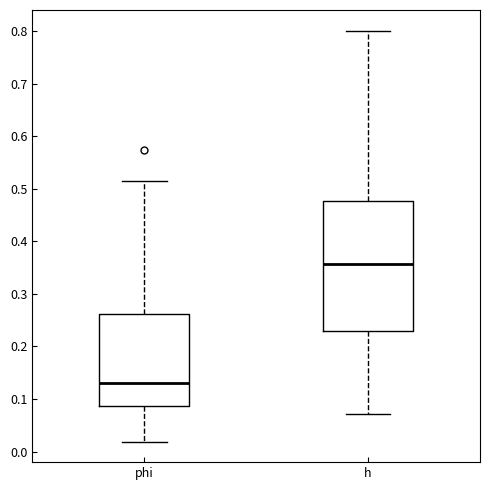

Reading left to right, transcribe this box plot: for each box, give where its median line is, the range the box spans, and where its two whiskers end, as read against the y-axis. The values are not printed on the chart, so give them approximately, as read against the axis.

phi: median 0.13, box 0.09 to 0.26, whiskers 0.02 to 0.51
h: median 0.36, box 0.23 to 0.48, whiskers 0.07 to 0.80